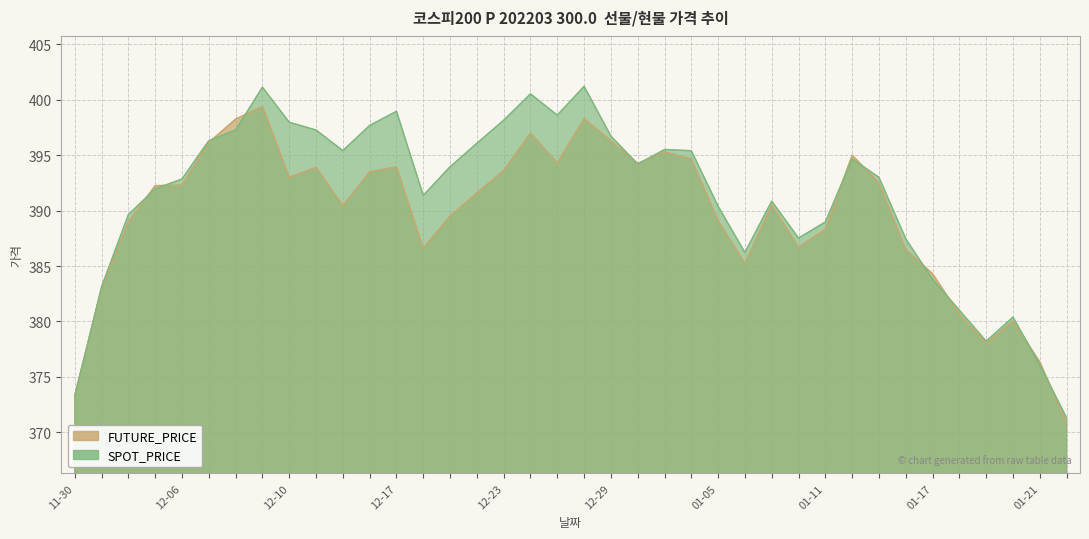

The SPOT_PRICE series shows 397.7 at 2021-12-16. True or false?

True